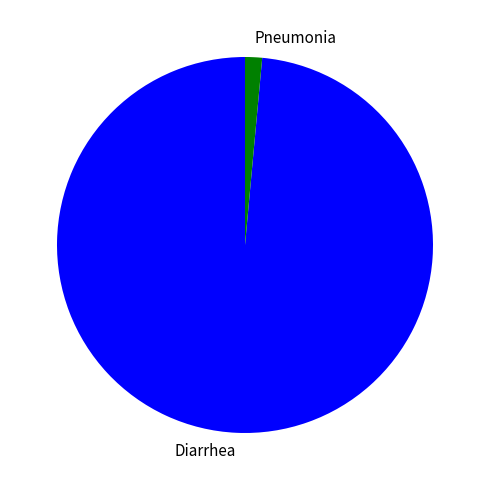

What is the smallest slice in the pie chart?

Pneumonia